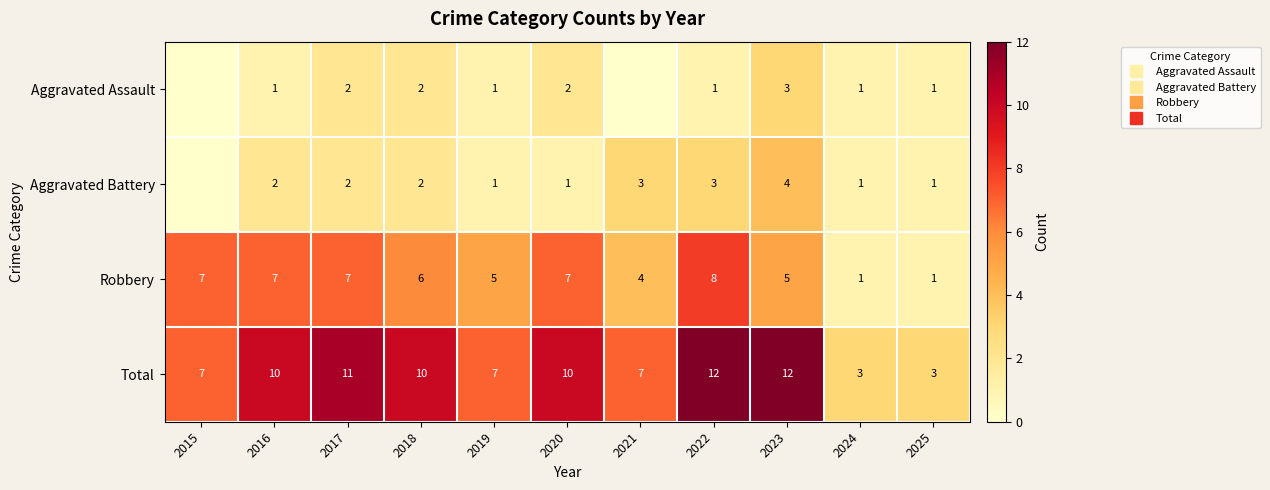

At which category is the sum across all series the highest?

2022